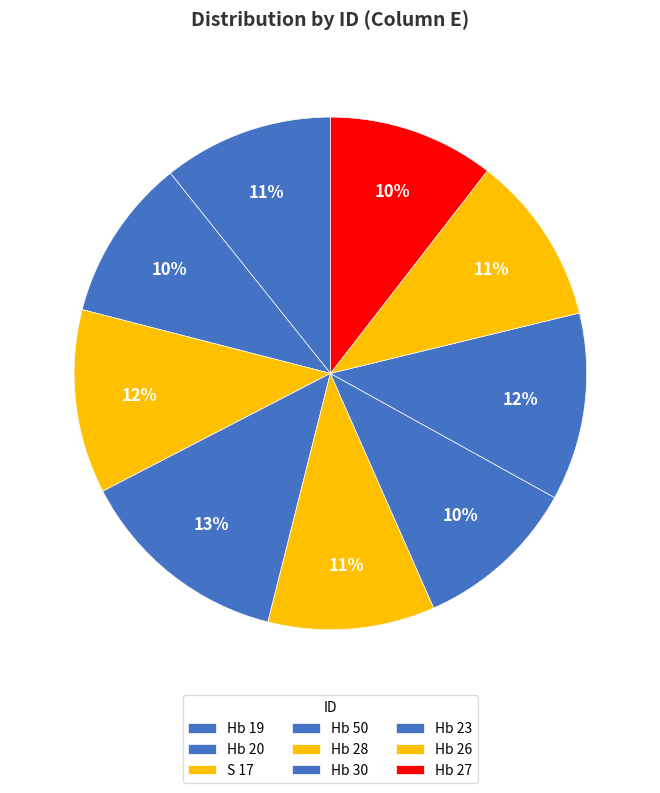

Is it true that Hb 26 is 21% of the pie?

False